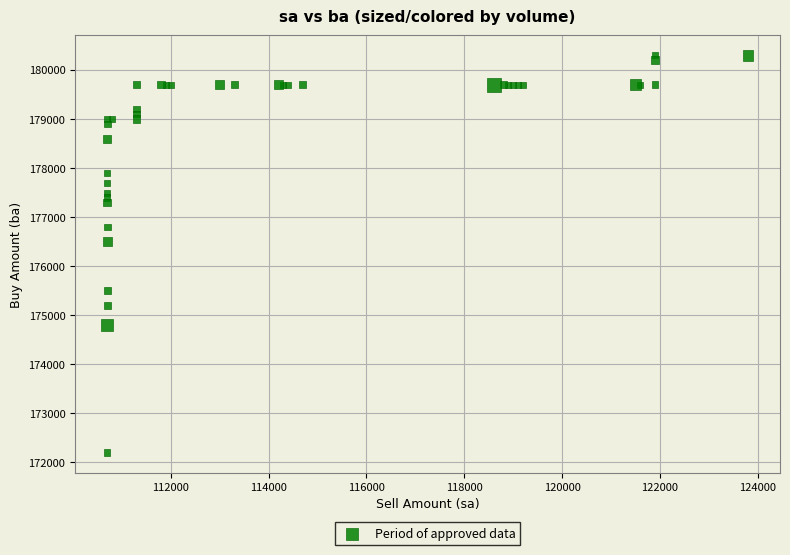

What Y value in the scatter plot is closest to 176250?

176500